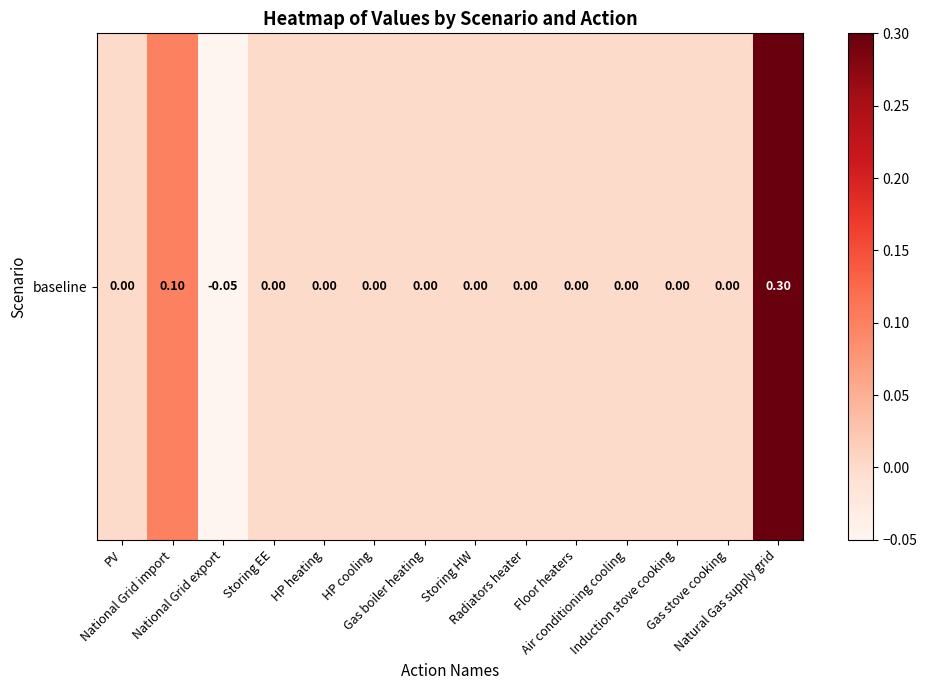

Rank the categories by value from highest to lowest.

Natural Gas supply grid, National Grid import, PV, Storing EE, HP heating, HP cooling, Gas boiler heating, Storing HW, Radiators heater, Floor heaters, Air conditioning cooling, Induction stove cooking, Gas stove cooking, National Grid export